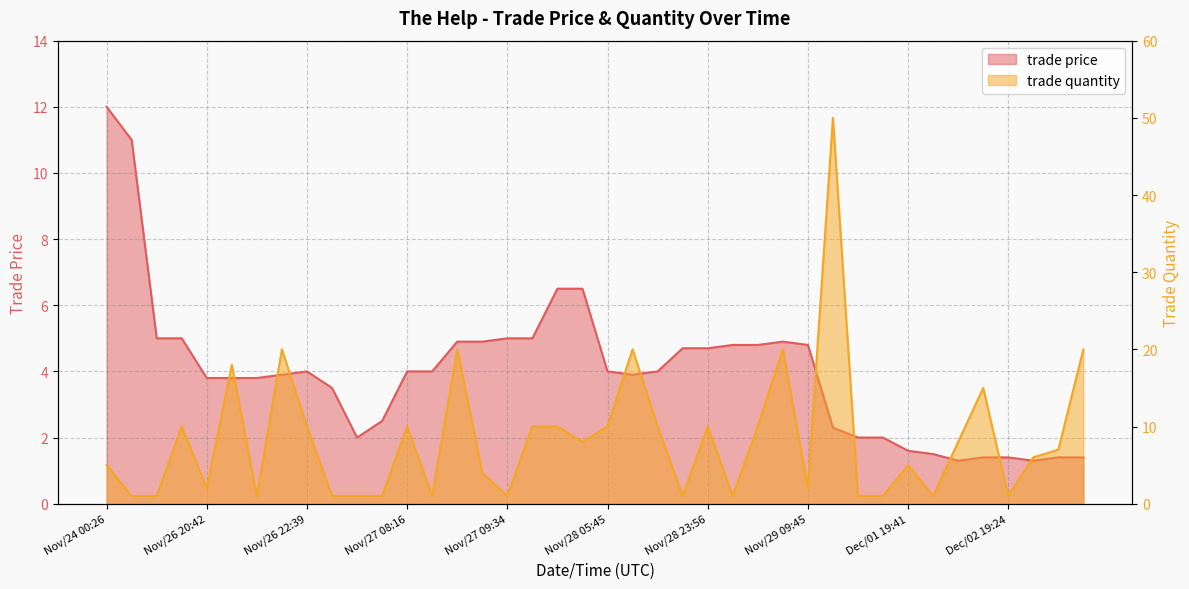

Which series ends up on top after the final intersection of trade price and trade quantity?

trade quantity